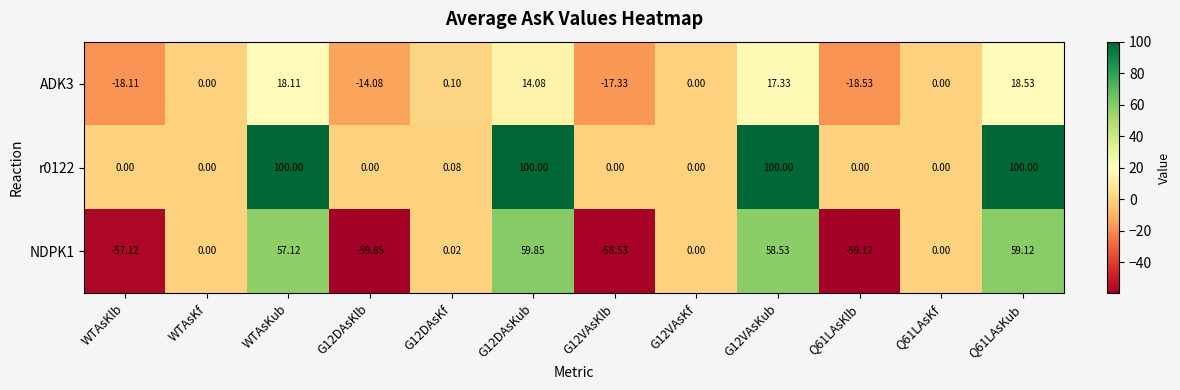

Which series has the largest total across all categories?

r0122